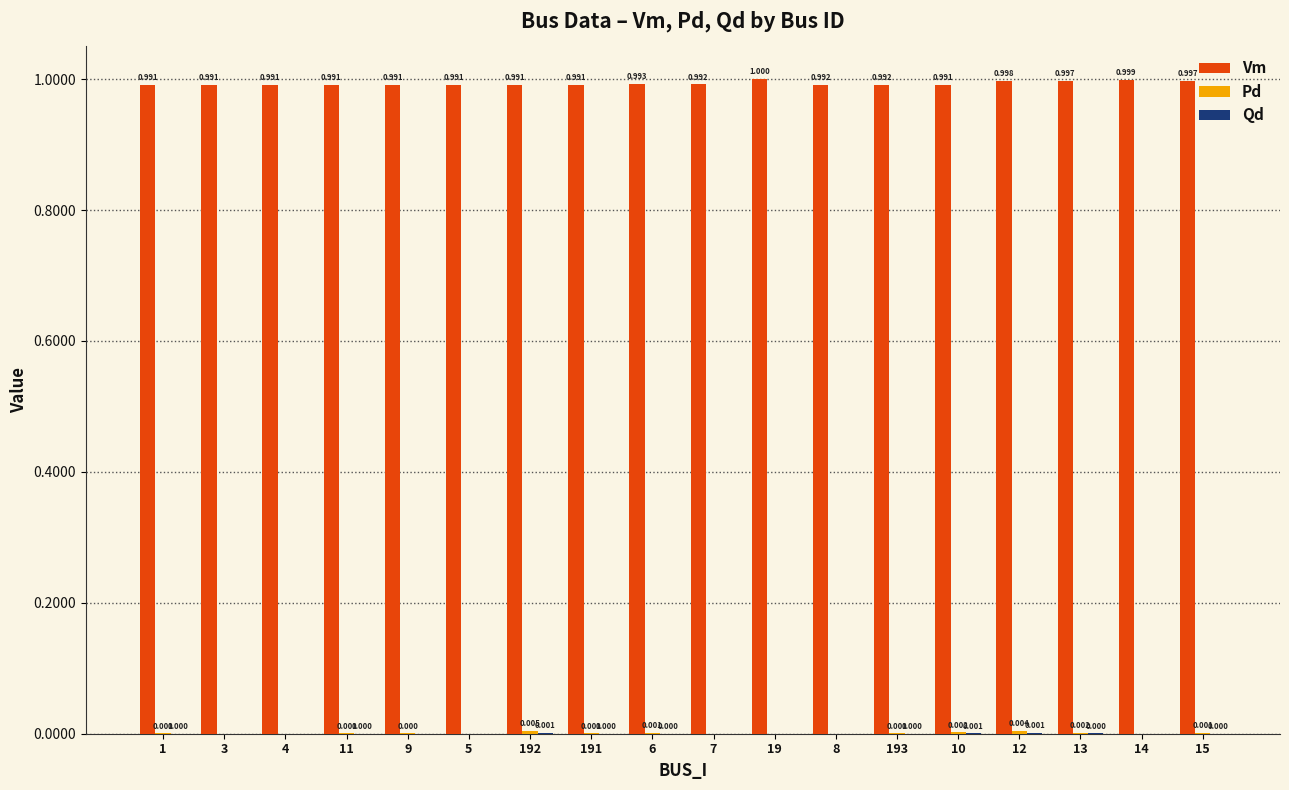

Which series changed the most between 10 and 12?

Vm